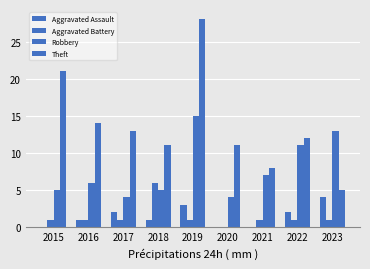

Which series changed the most between 2019 and 2023?

Theft